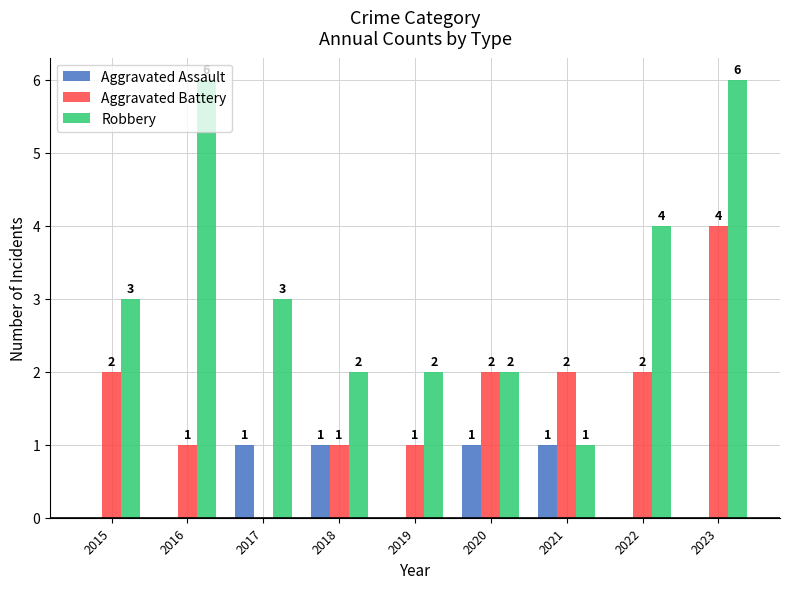

Reading right to left, list all the values displayed in this chart.

Aggravated Assault: 0	0	1	1	0	1	1	0	0
Aggravated Battery: 4	2	2	2	1	1	0	1	2
Robbery: 6	4	1	2	2	2	3	6	3